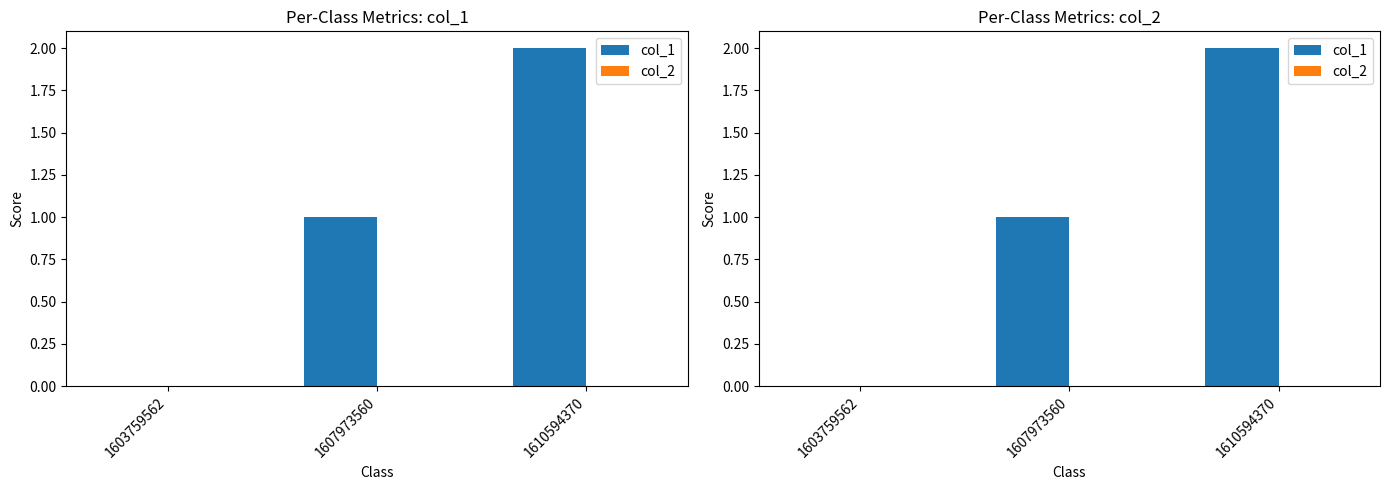

What is the highest value of the col_1 series?

2